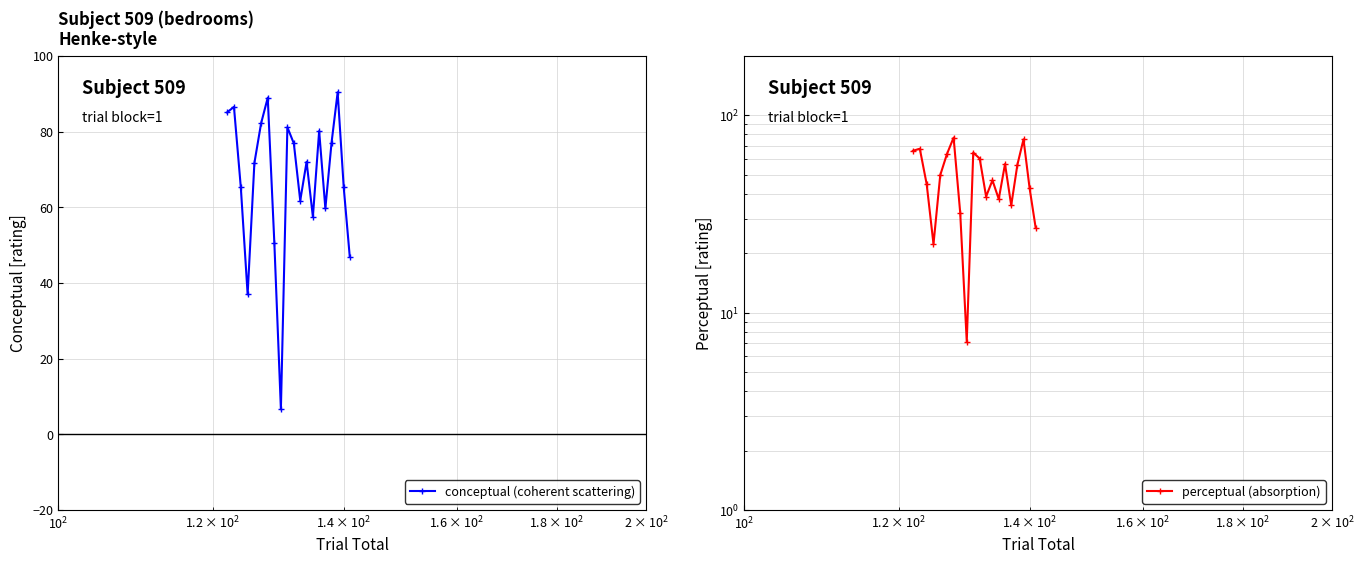

What is the highest value of the conceptual (coherent scattering) series?

90.4